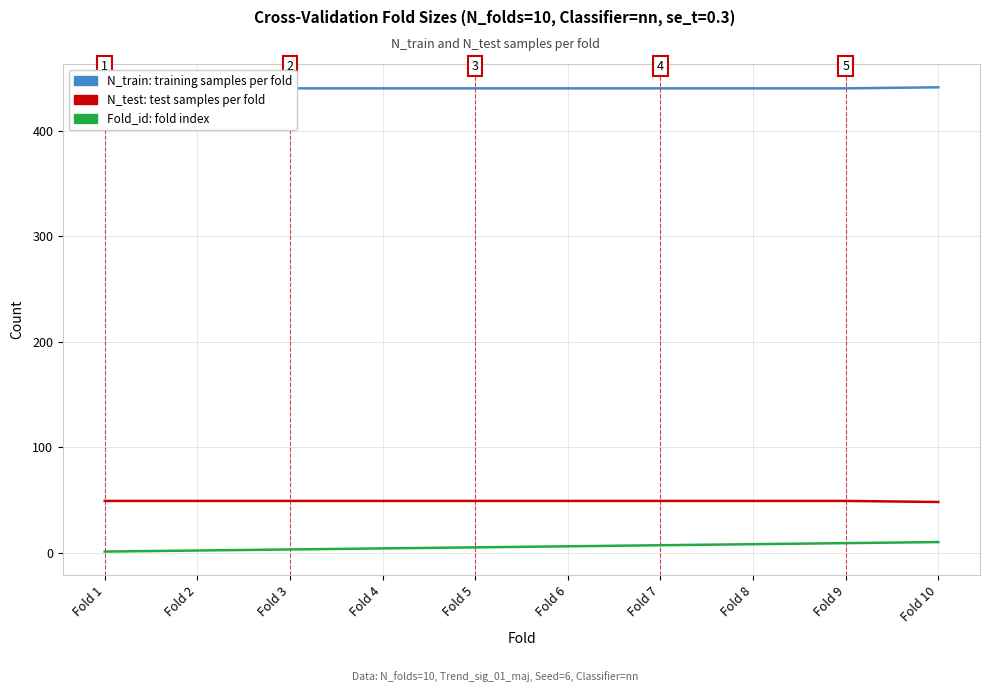

Does the chart display data point markers on the line(s)?

No